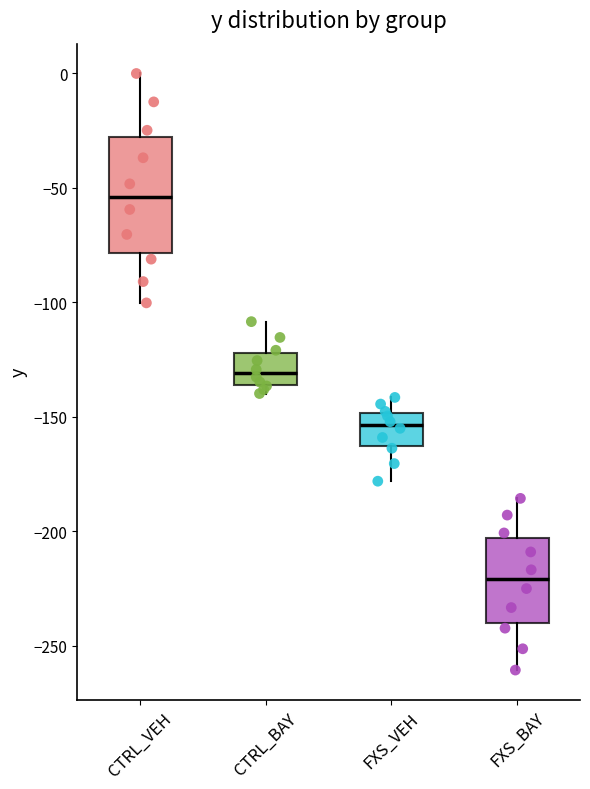

Comparing the boxes themselves (not the whiskers), which one is the tallest?

CTRL_VEH